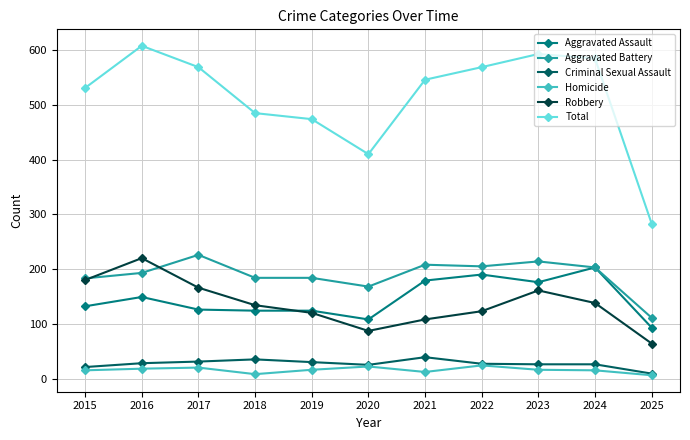

What is the spread (max minus min) of values at 2019?

458